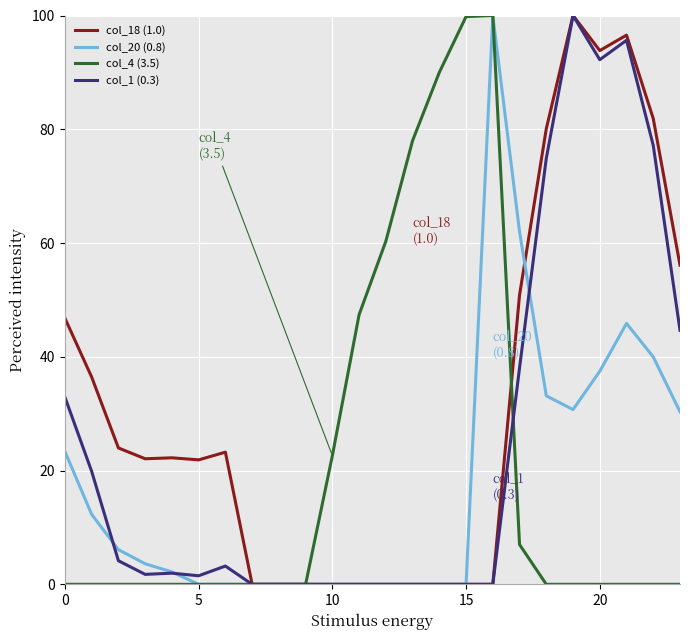

Which series has the largest total across all categories?

col_18 (1.0)